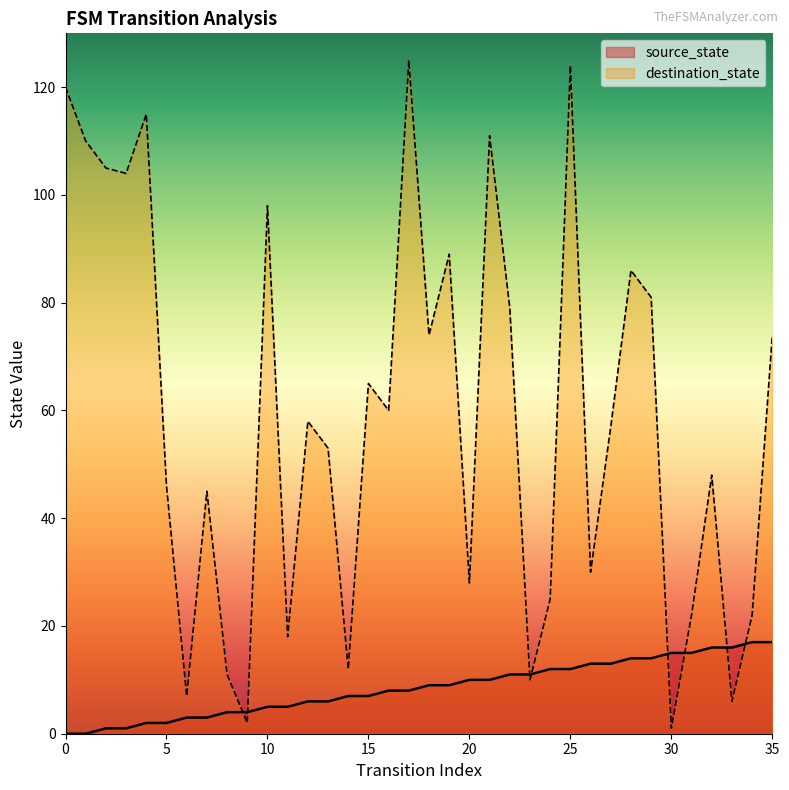

Between which two adjacent categories do source_state and destination_state first intersect?

8 and 9